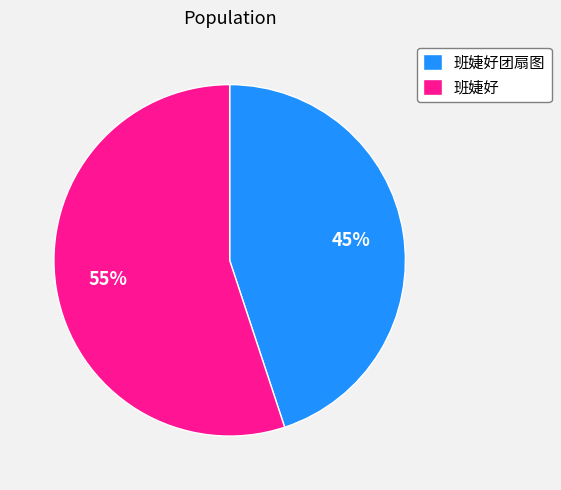

What is the smallest slice in the pie chart?

班婕好团扇图